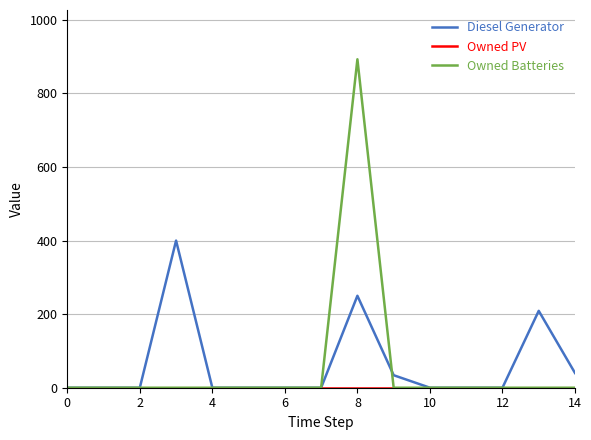

Which series has the widest spread of values?

Owned Batteries